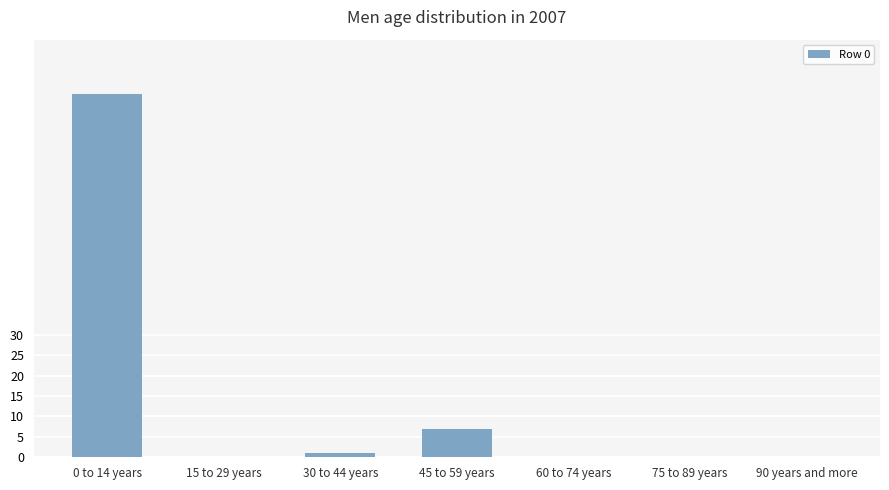

Where is the data nearest to the value 44?

45 to 59 years